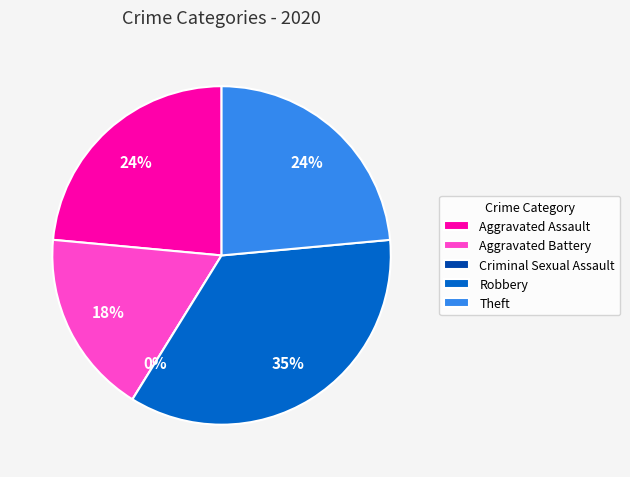

Rank the categories by value from lowest to highest.

Criminal Sexual Assault, Aggravated Battery, Aggravated Assault, Theft, Robbery